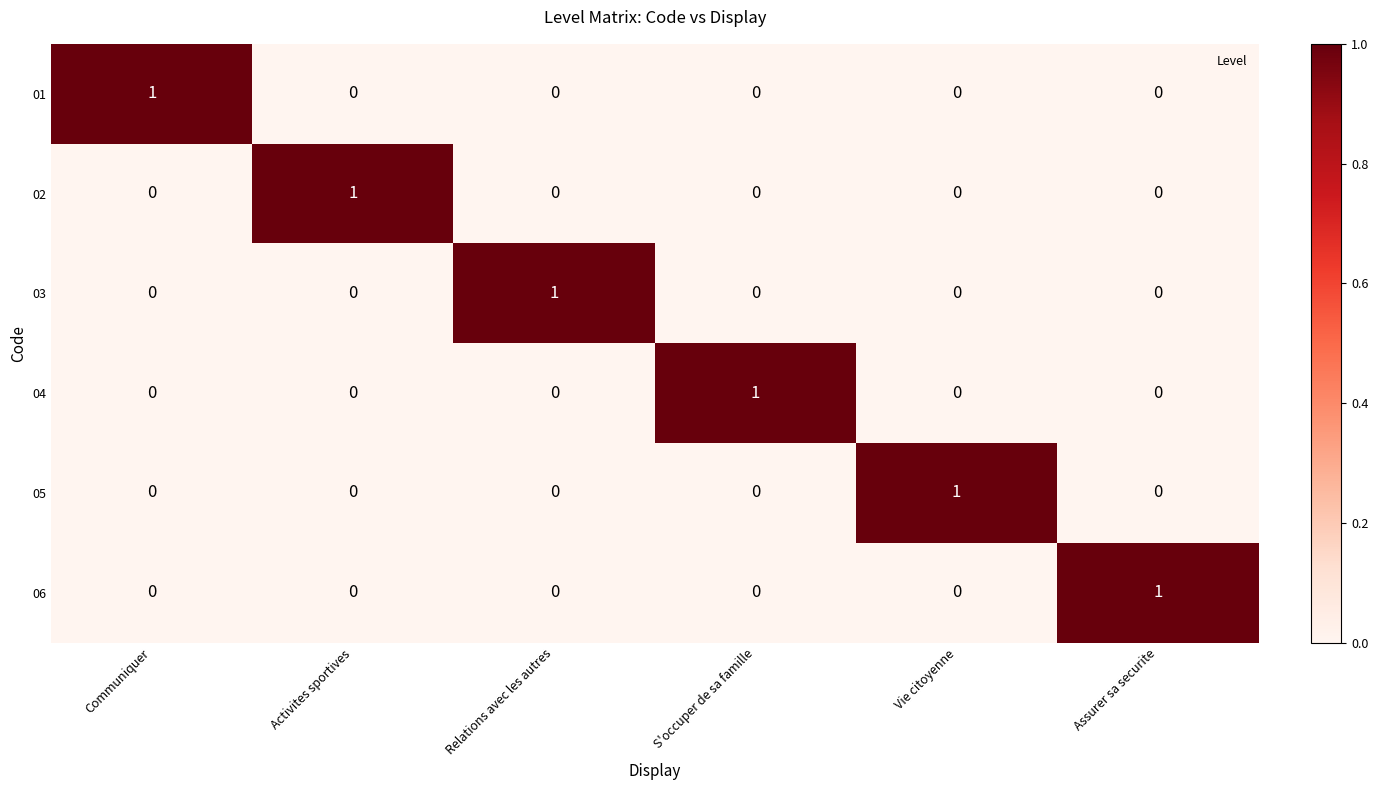

At how many categories does at least one series exceed 0?

6